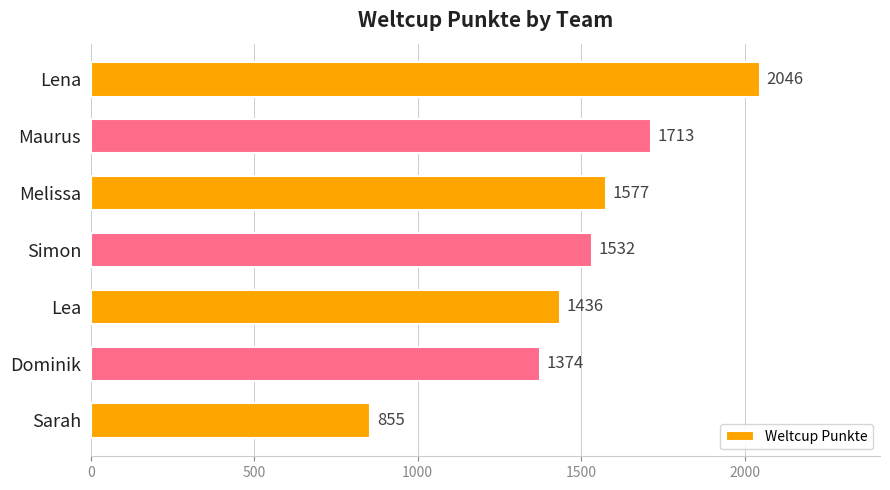

How many values are below 1532?

3